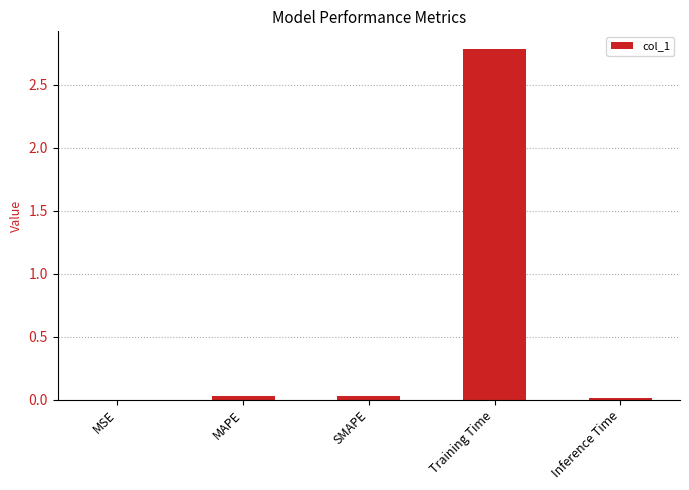

Are the bars grouped side by side (vs. stacked)?

No